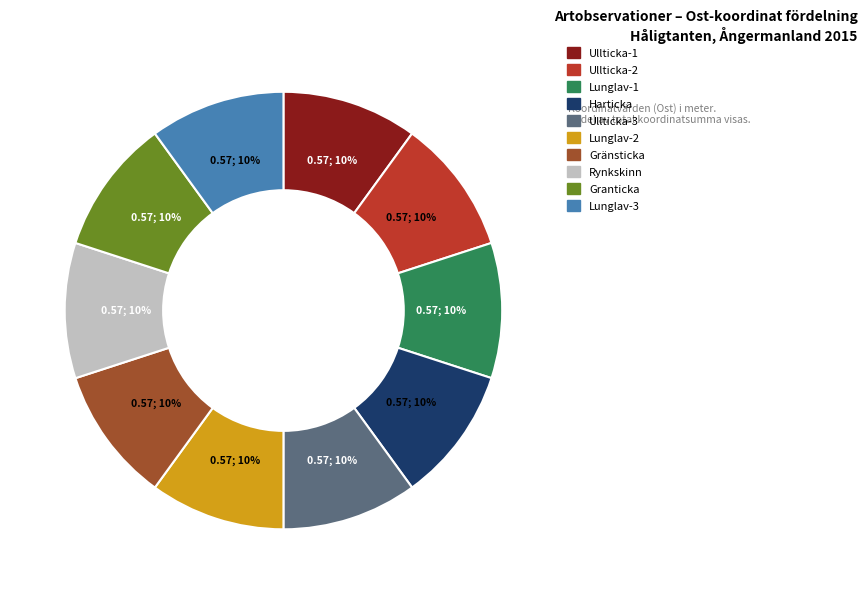

To the nearest percent, what is the combined percentage of Lunglav-1 and Ullticka-3?

20%